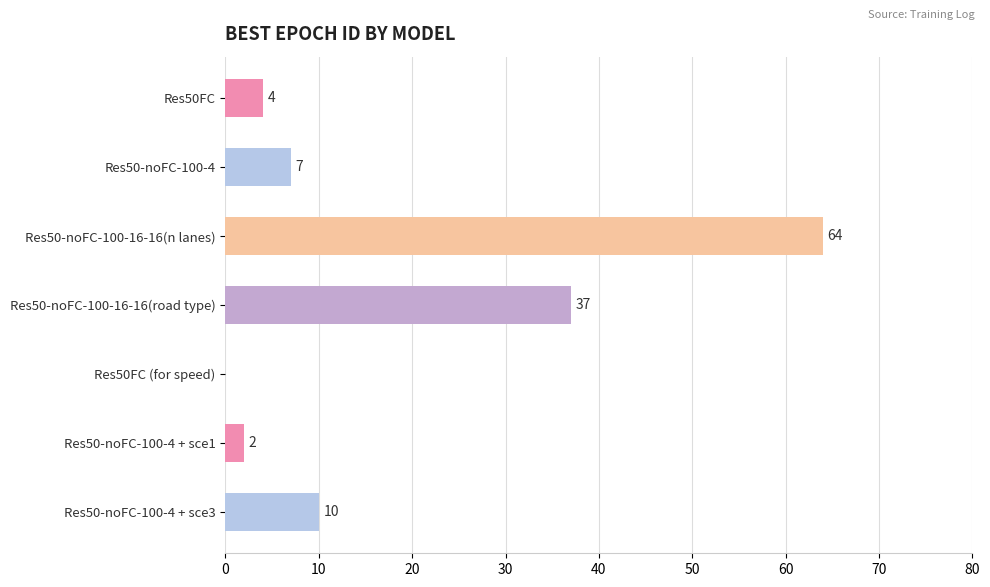

What is the sum of the values at Res50-noFC-100-16-16(road type) and Res50FC (for speed)?

37